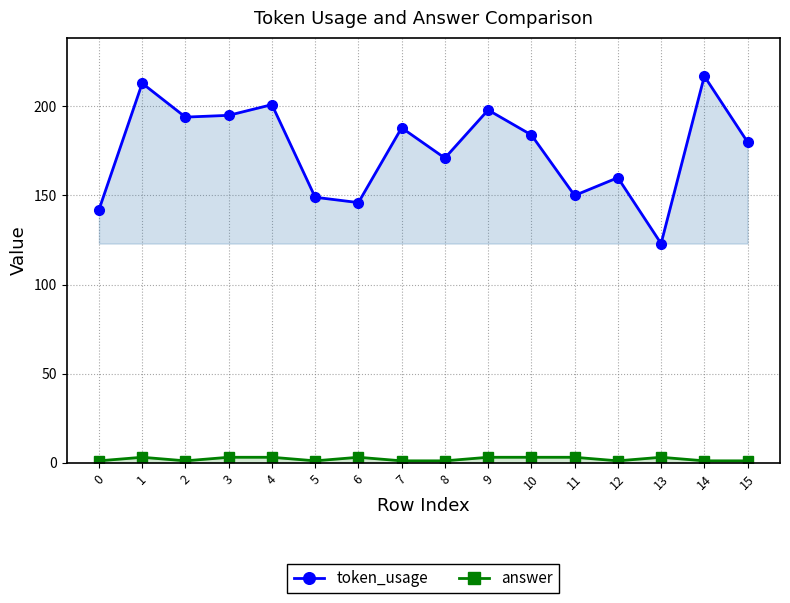

Is this an area chart (filled region under the line)?

No